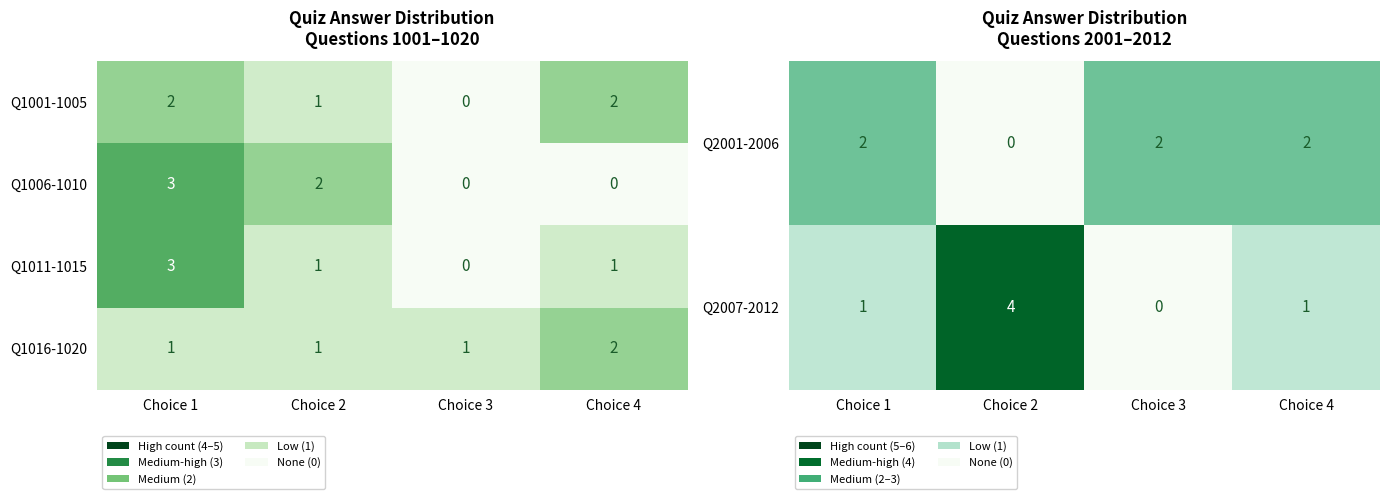

Is the value of Q1016-1020 at Choice 3 greater than the value of Q1006-1010 at Choice 2?

No